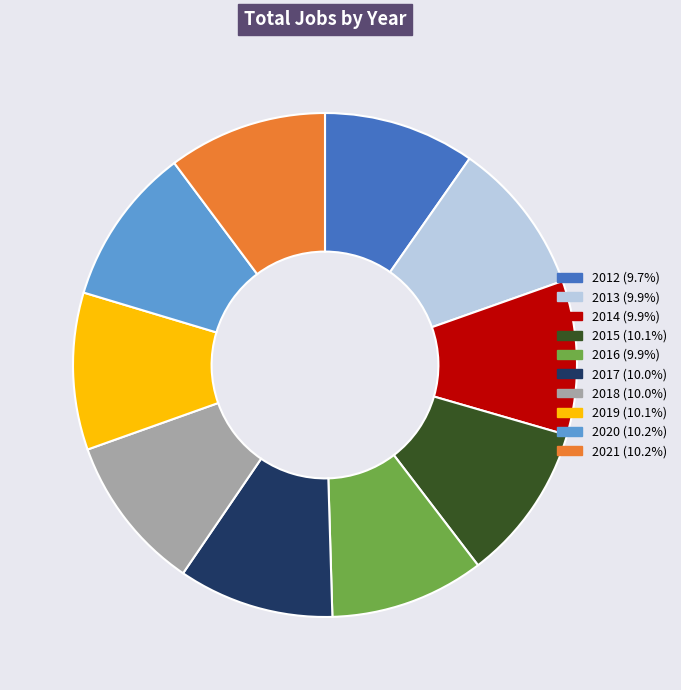

Approximately how many times larger is the value at 2014 compared to 2013?

1.0